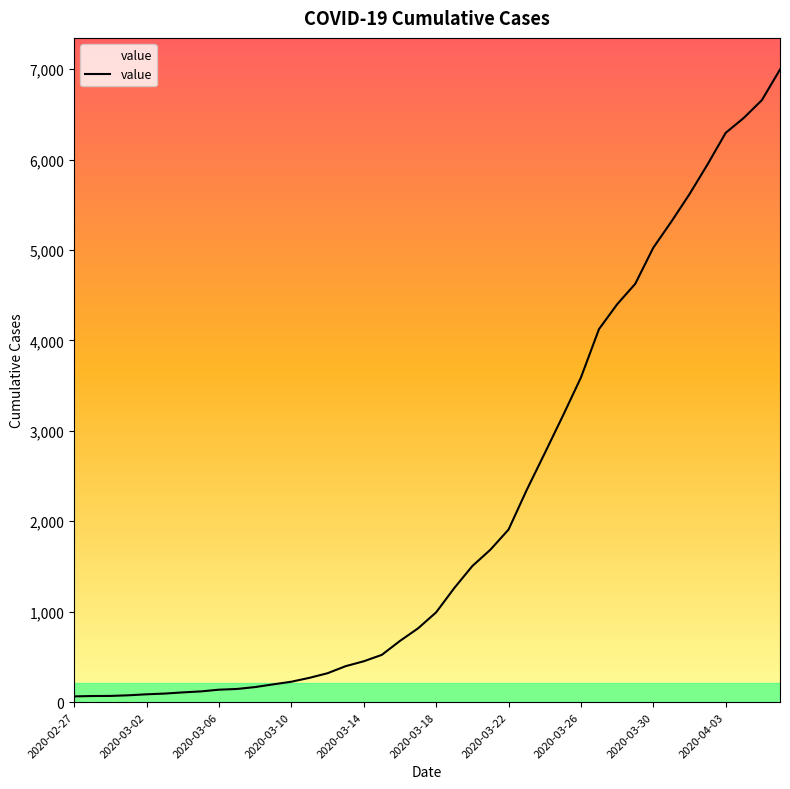

What is the difference between the maximum and minimum values?

6931